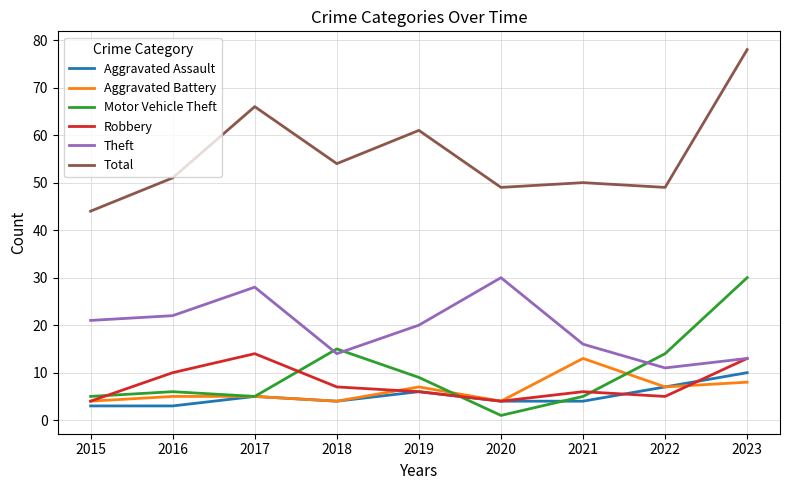

What is the highest value of the Robbery series?

14